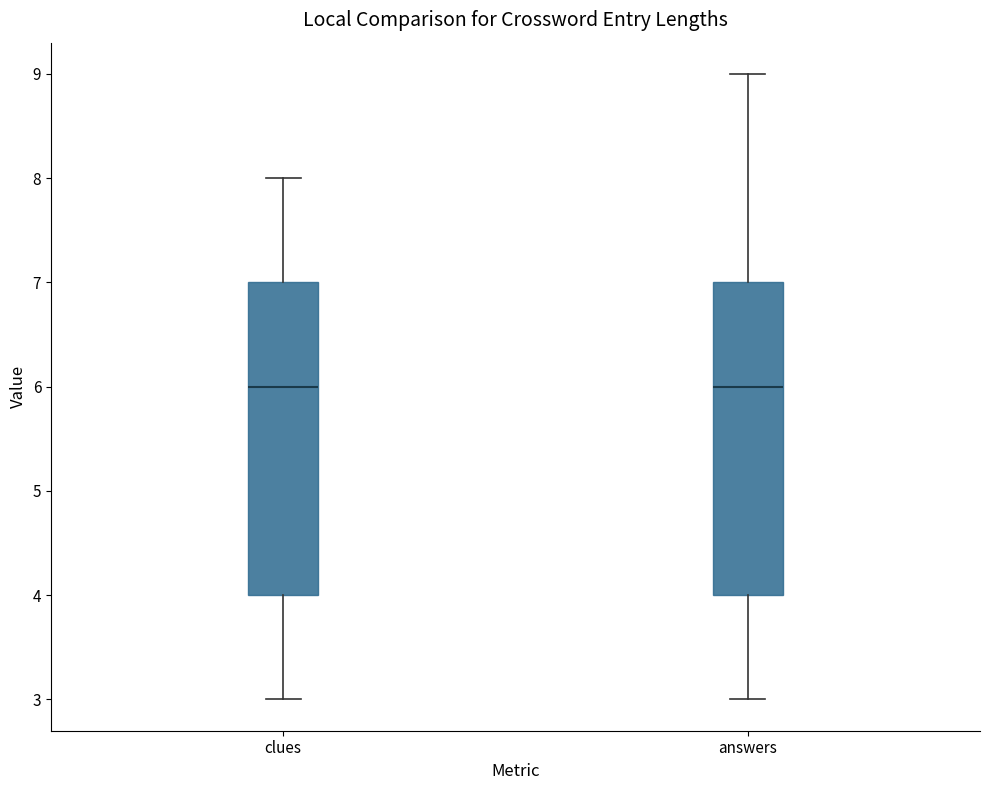

Reading left to right, read every box against the y-axis: the position of its median line, the range the box covers, and the ends of its whiskers. The values are not printed on the chart, so give them approximately, as read against the axis.

clues: median 6, box 4 to 7, whiskers 3 to 8
answers: median 6, box 4 to 7, whiskers 3 to 9